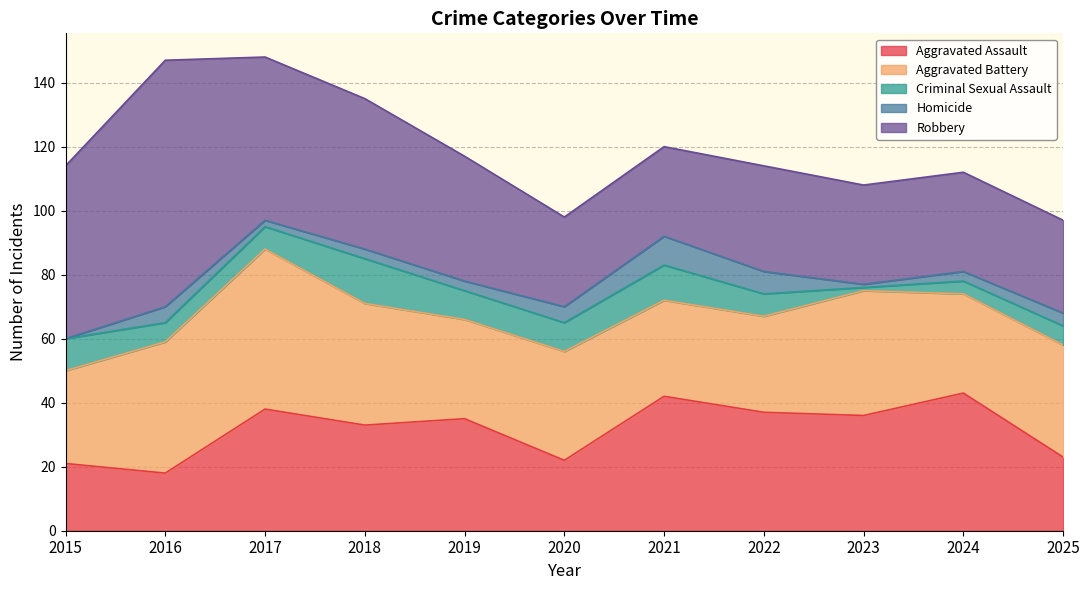

What is the difference between the highest and lowest values at 2024?

40